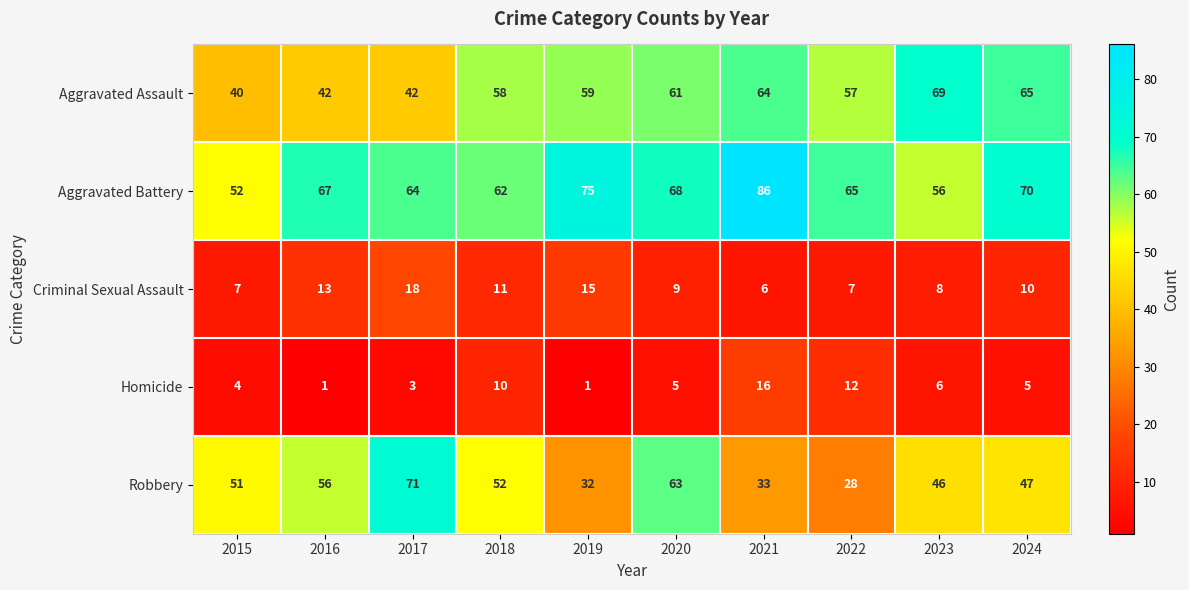

At 2015, list the series in order from largest to smallest.

Aggravated Battery, Robbery, Aggravated Assault, Criminal Sexual Assault, Homicide